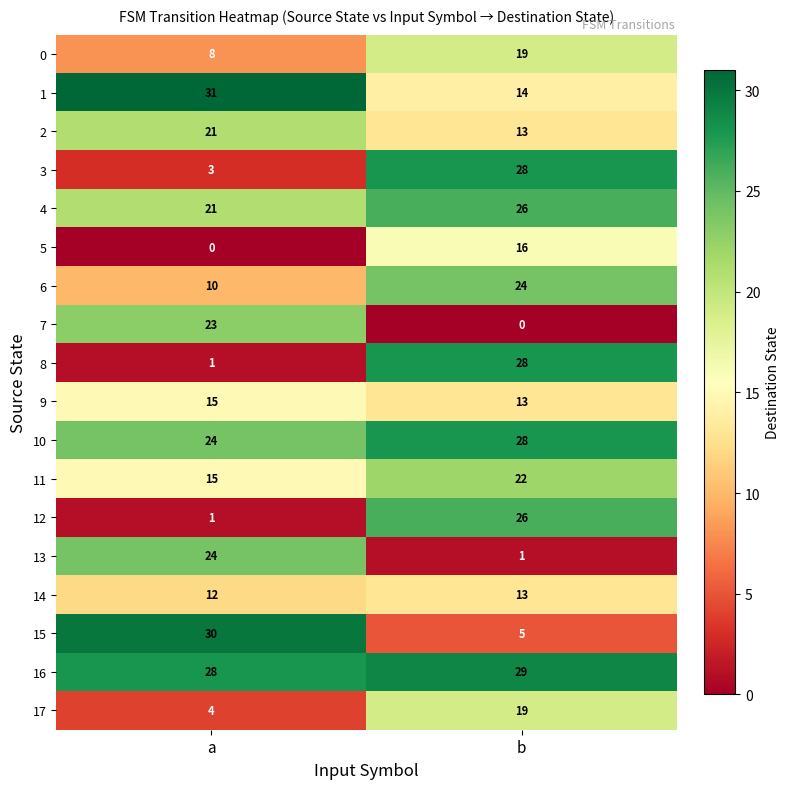

The 4 series shows 12 at b. True or false?

False